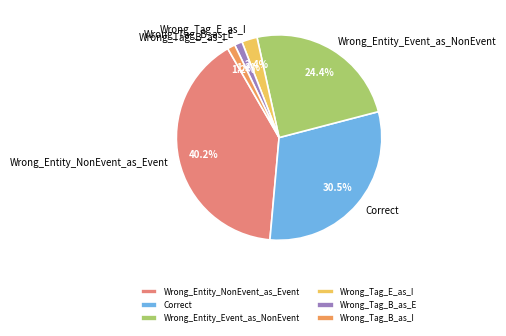

To the nearest percent, what is the average slice percentage?

17%